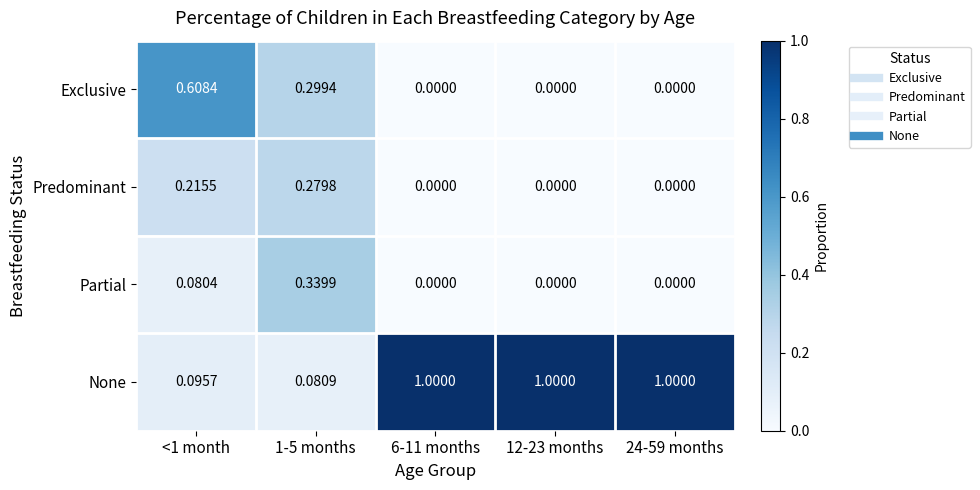

Count the number of categories in the chart.

5